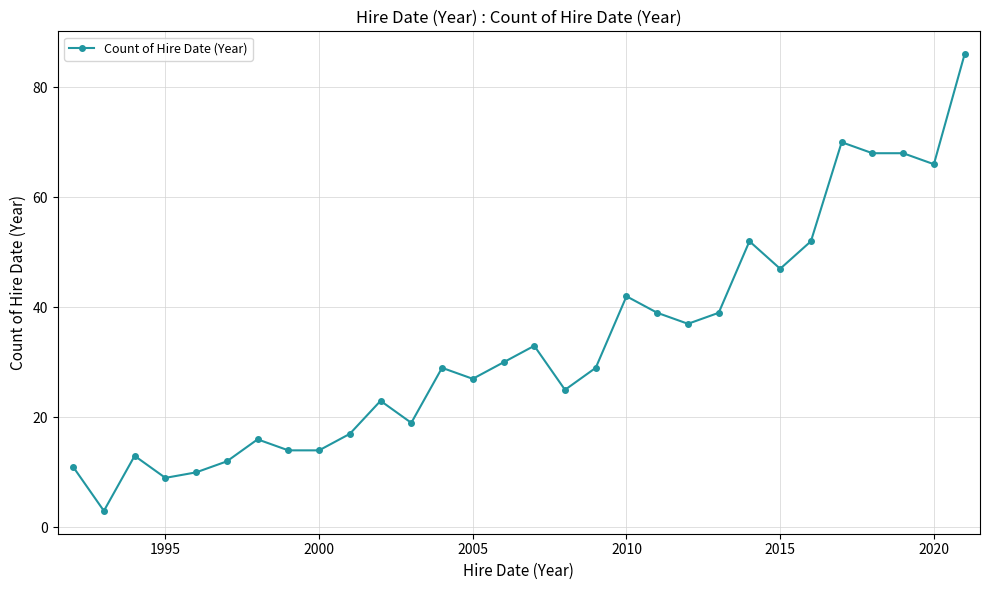

What is the minimum value shown in the chart?

3